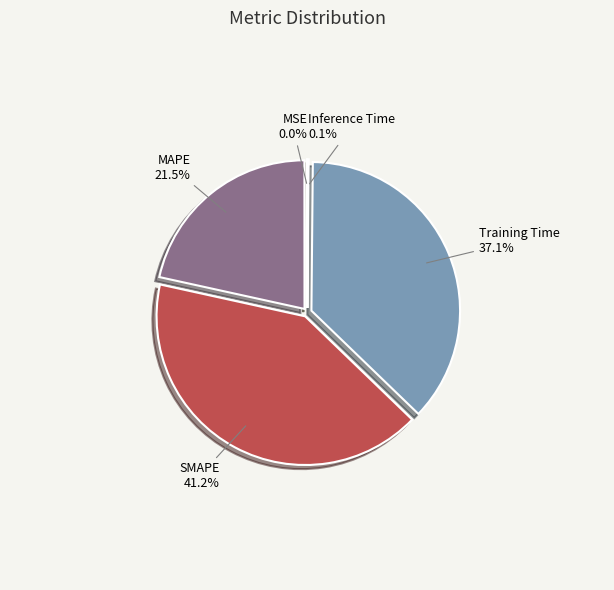

Is there a majority slice in this chart?

No